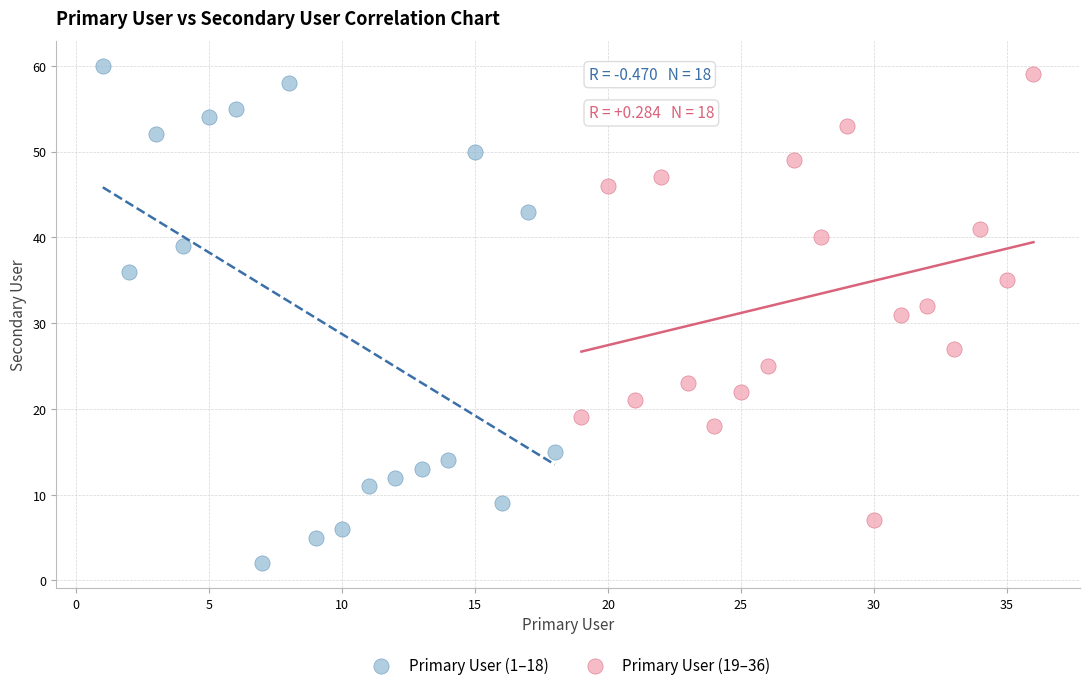

Which series contains the lowest Y value?

Primary User (1–18)